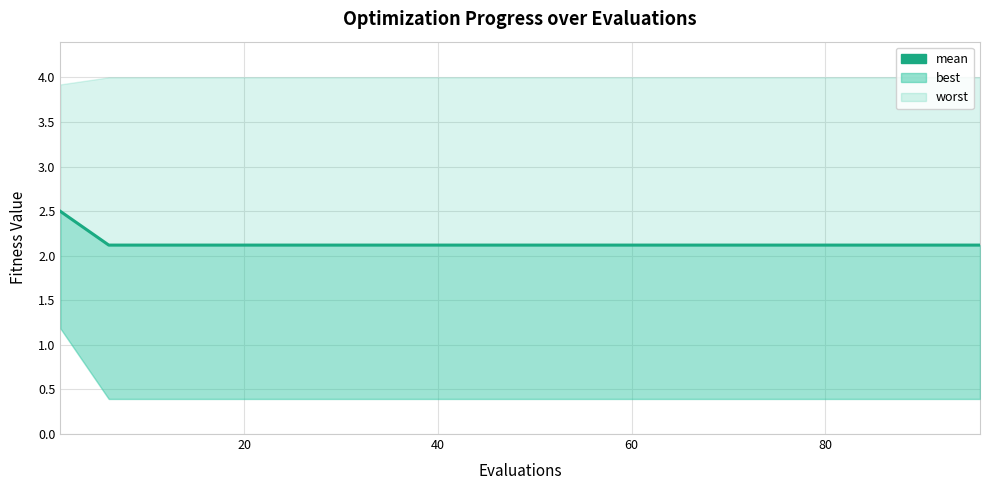

The chart shows a value of 2.1 at 20. True or false?

True